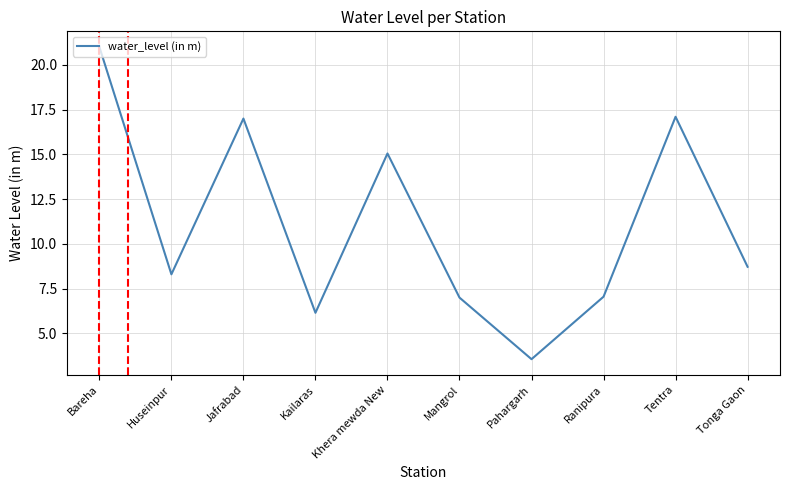

What is the difference between the maximum and minimum values?

17.4